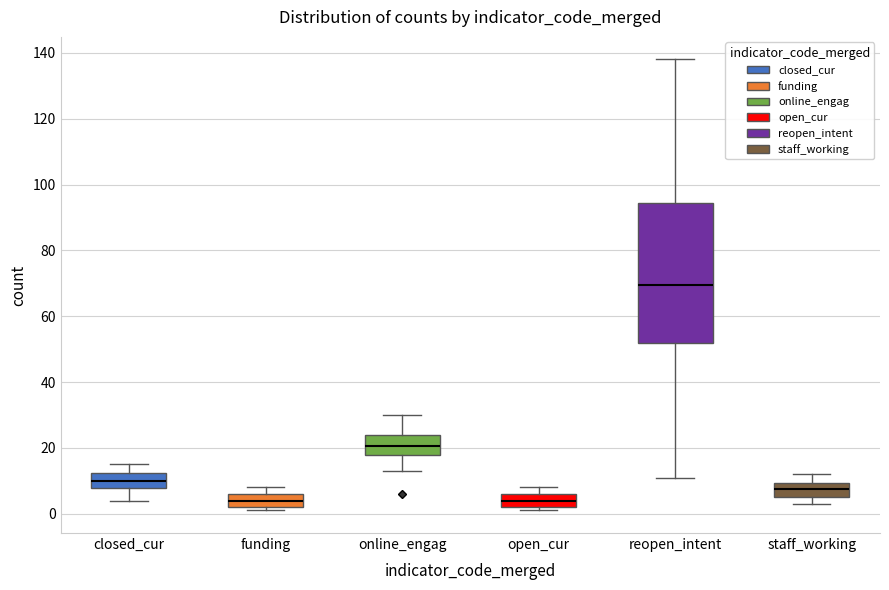

Where does the upper whisker of the box for closed_cur end on the y-axis? The values are not printed on the chart, so give them approximately, as read against the axis.

16